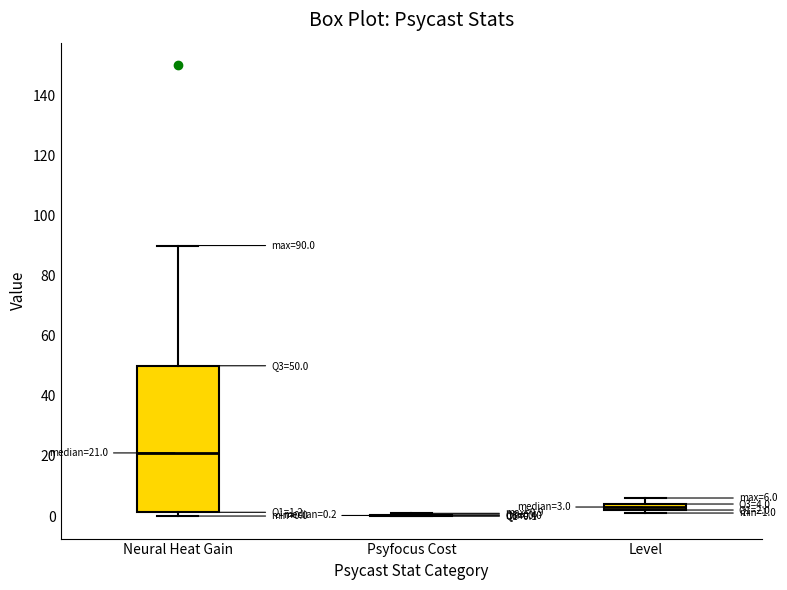

Which box is the tallest, from its lower edge to its upper edge?

Neural Heat Gain